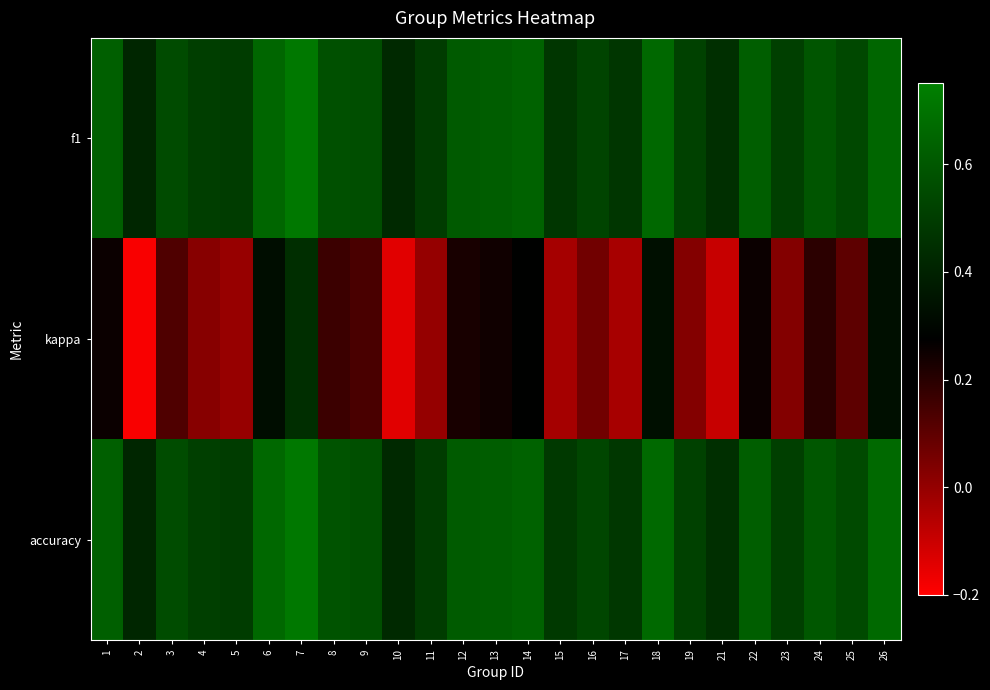

Which series has the largest total across all categories?

accuracy